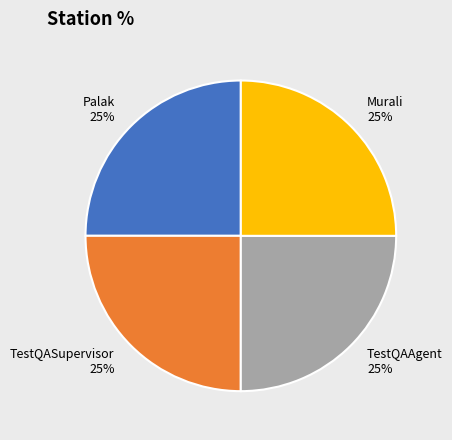

To the nearest percent, what is the combined percentage of Palak and TestQAAgent?

50%